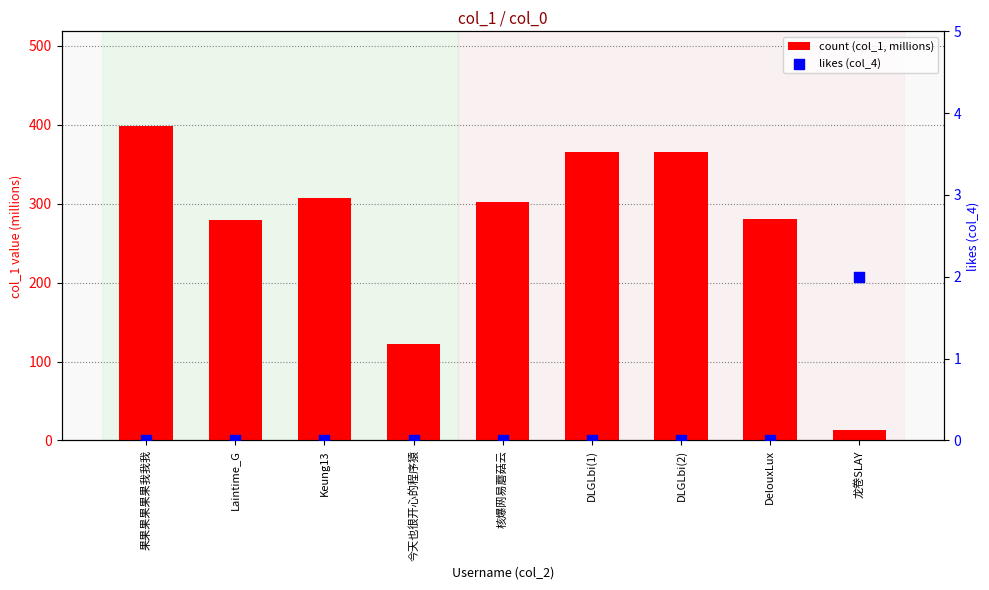

Which series has the largest Y range (max minus min)?

count (col_1, millions)